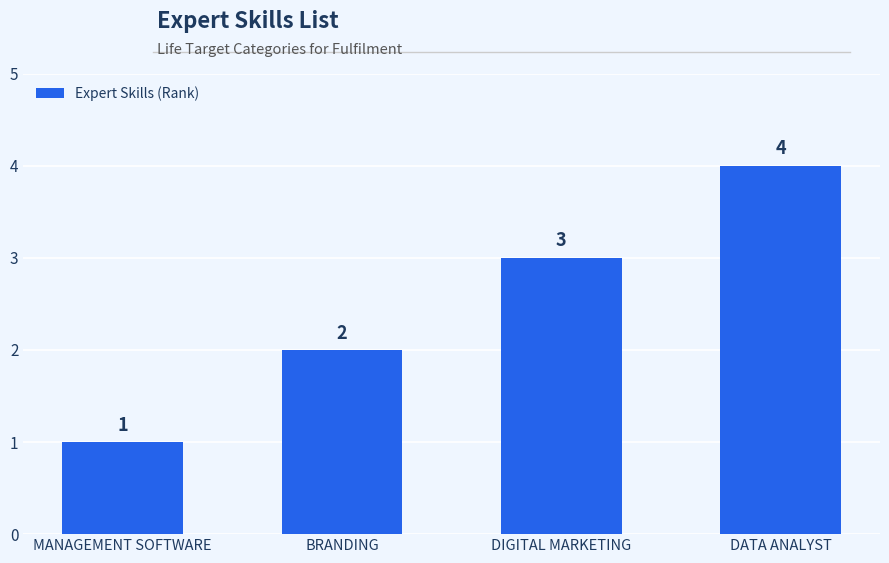

What position from the right is BRANDING?

3